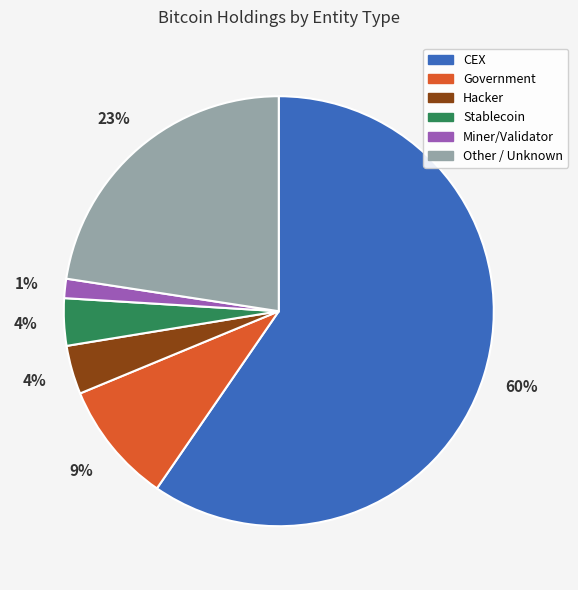

Is there a majority slice in this chart?

Yes